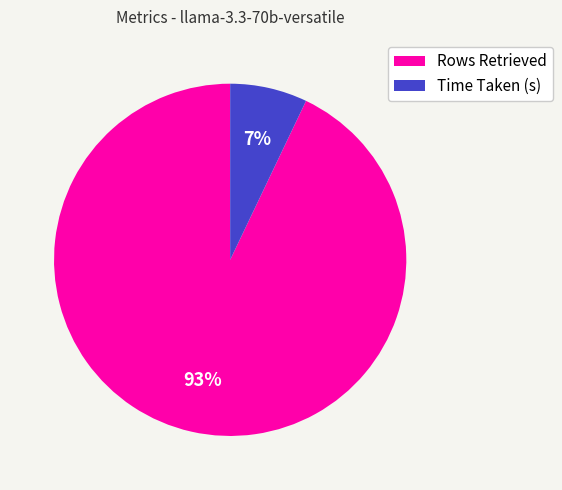

What is the largest slice in the pie chart?

Rows Retrieved